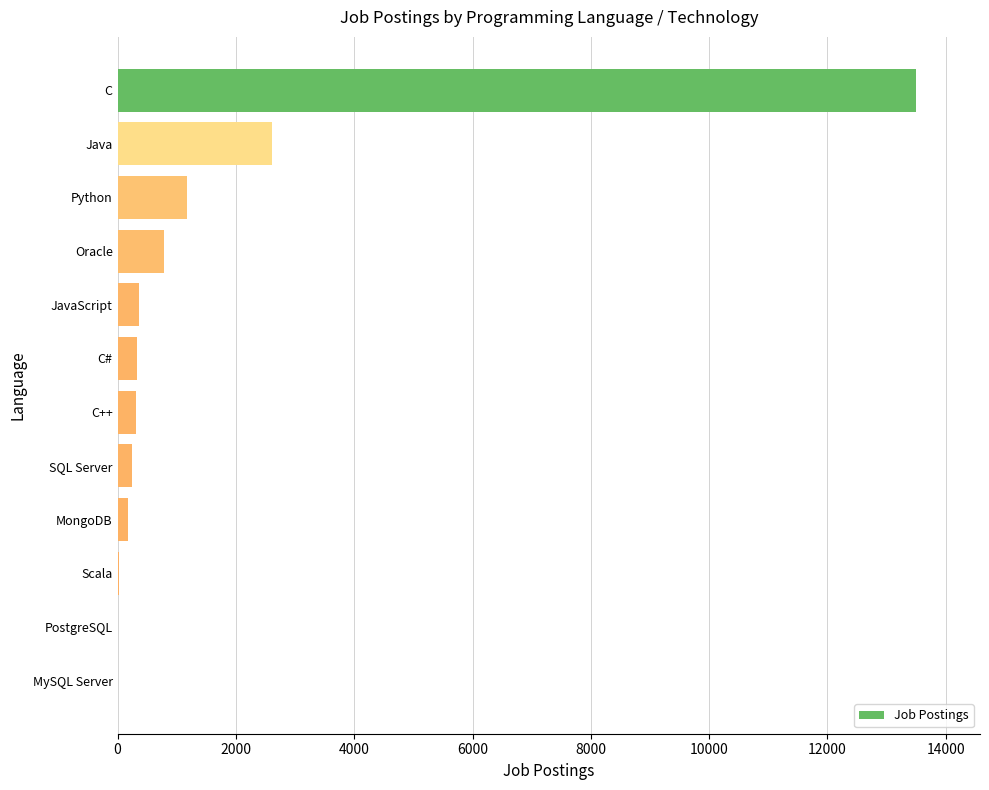

What is the sum of all values?

19524